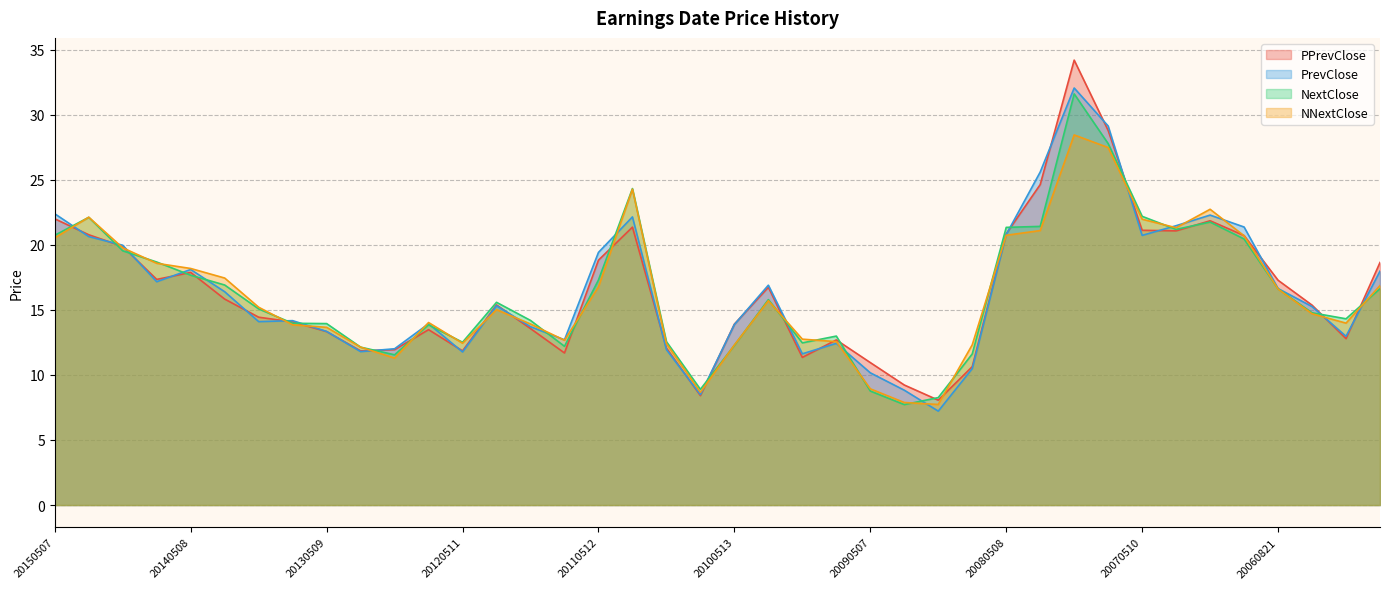

What is the average value of the PrevClose series?

16.4